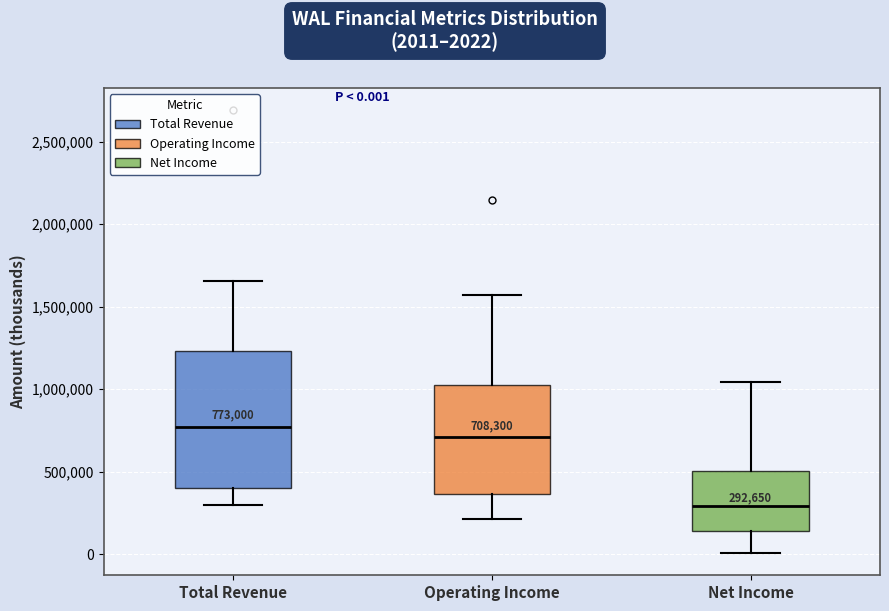

Which box is the tallest, from its lower edge to its upper edge?

Total Revenue